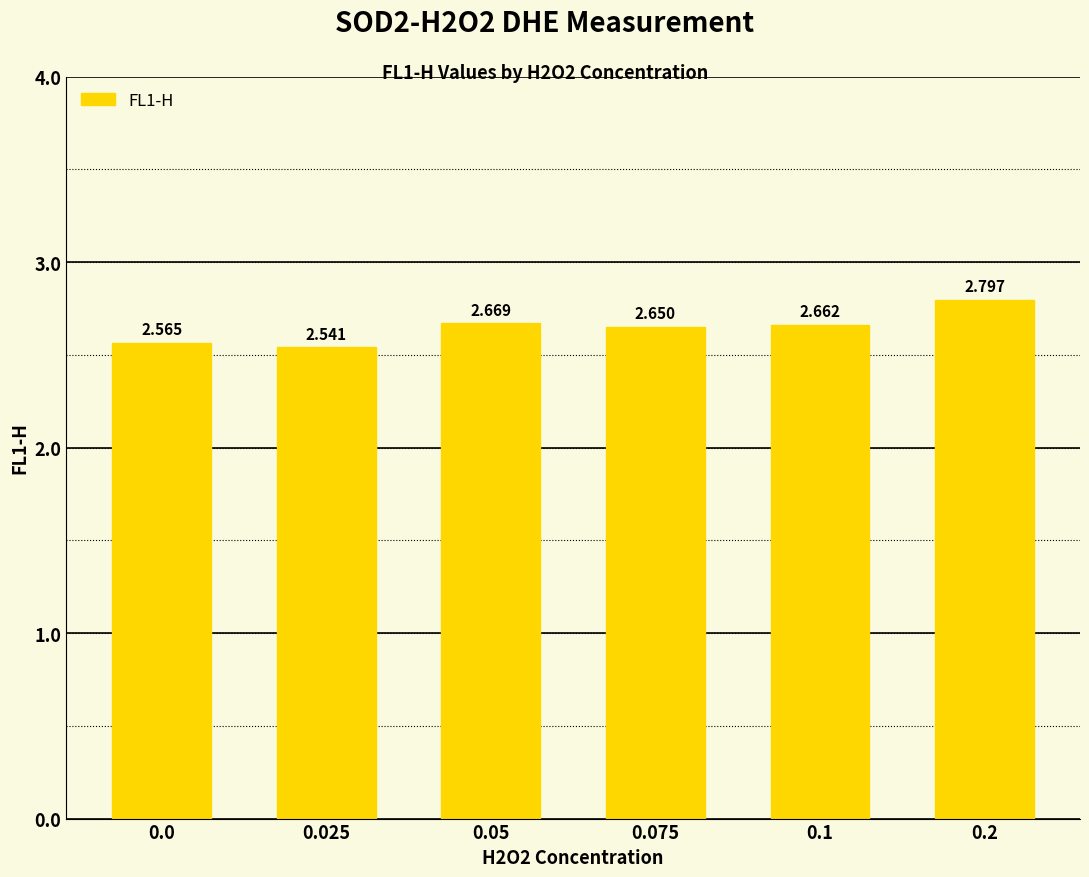

What position from the left is 0.05?

3